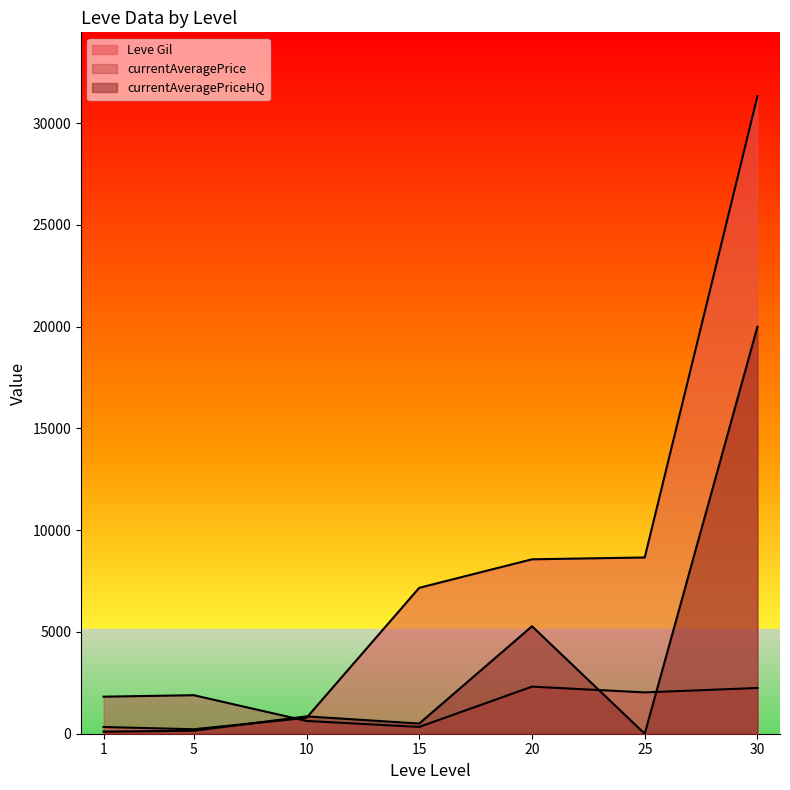

How many lines are shown in the chart?

3